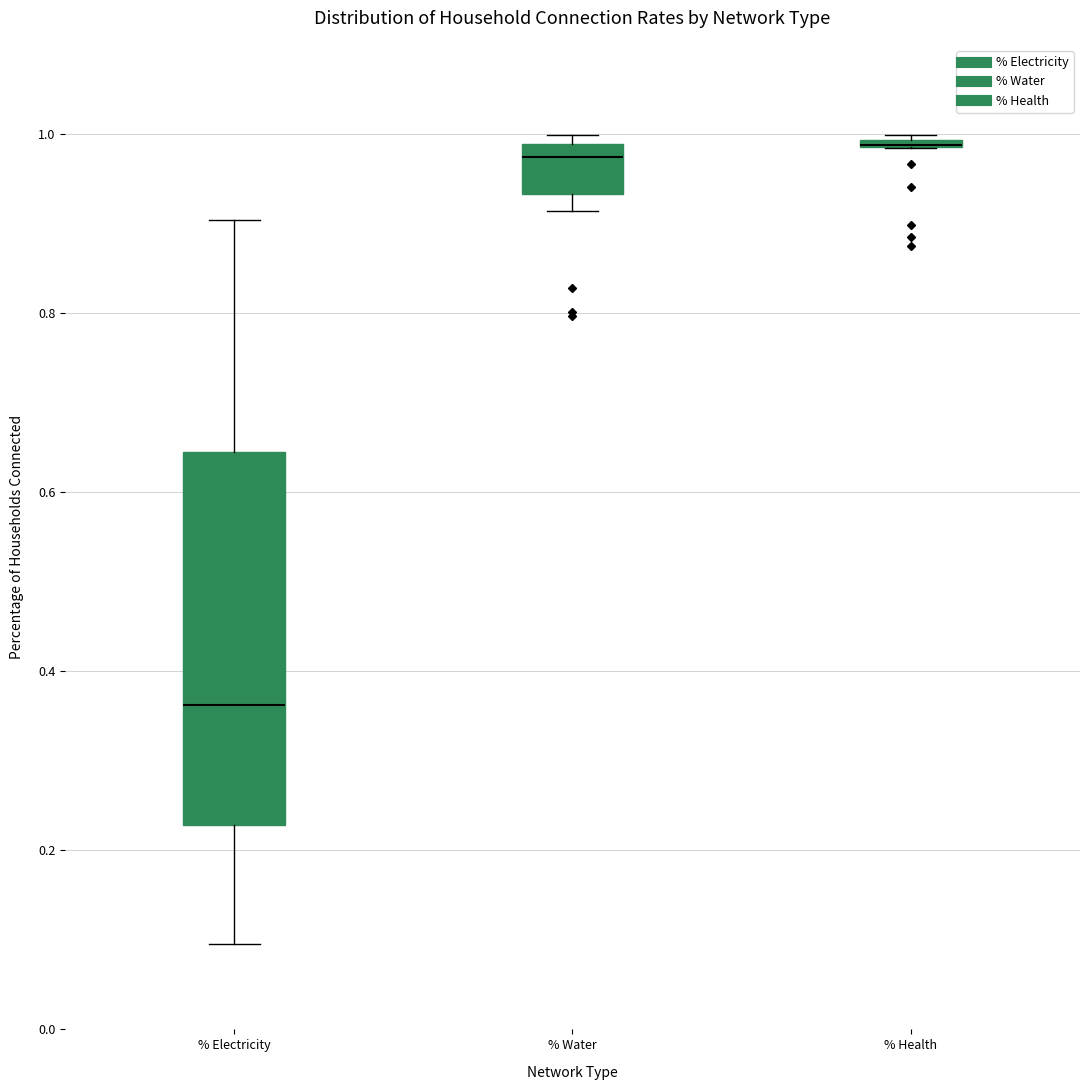

Where is the lower edge of the box for % Health on the y-axis? The values are not printed on the chart, so give them approximately, as read against the axis.

0.98